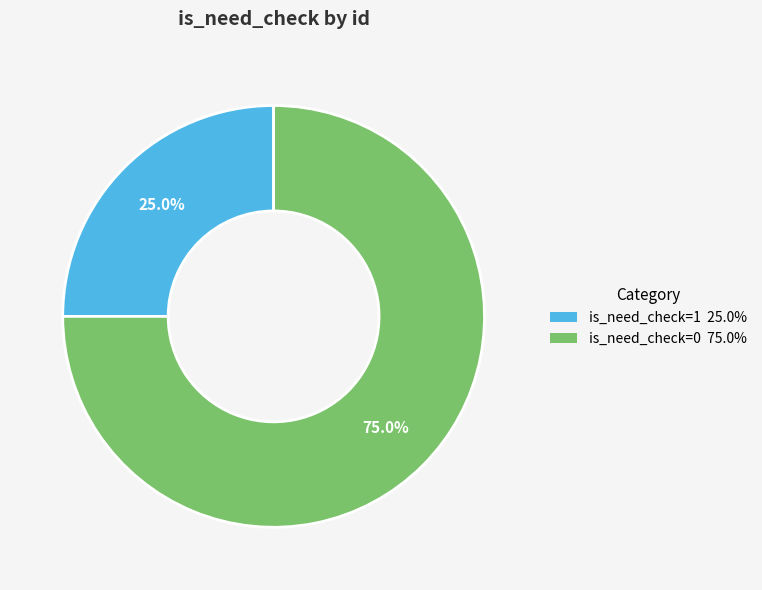

How many segments does this pie chart have?

2